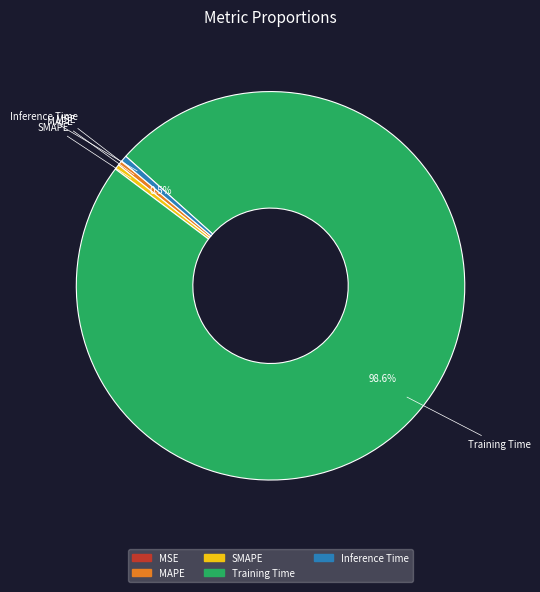

What percentage is NOT represented by Inference Time?

99.5%